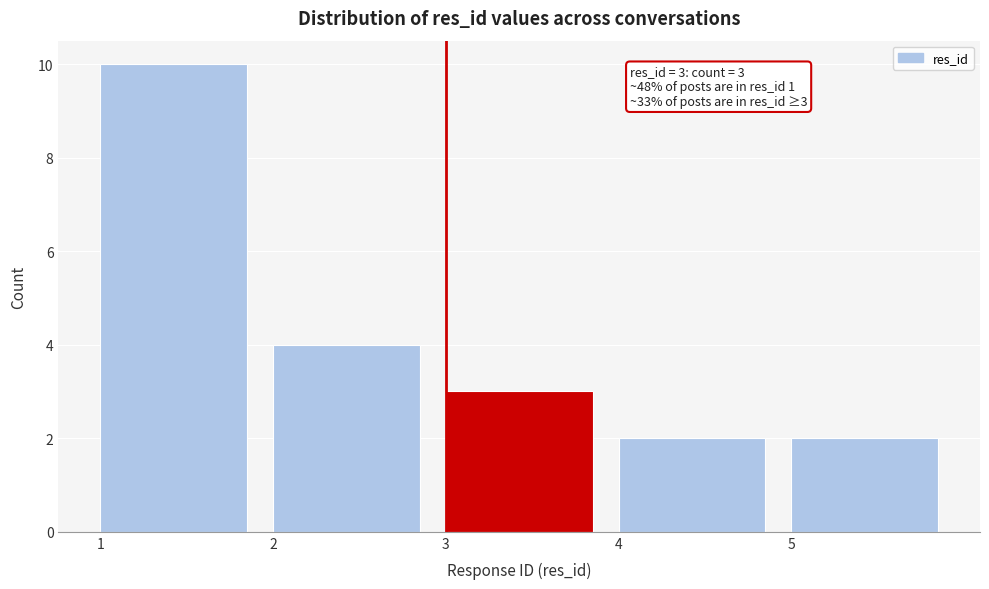

Which range on the x-axis has the tallest bar?

1 to 2